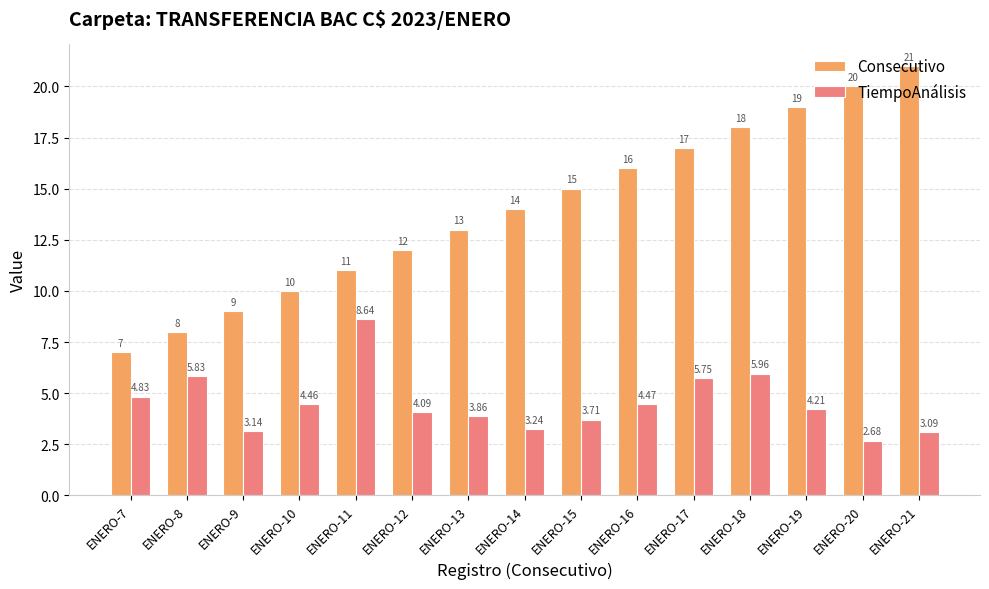

How many bars are there in total?

30